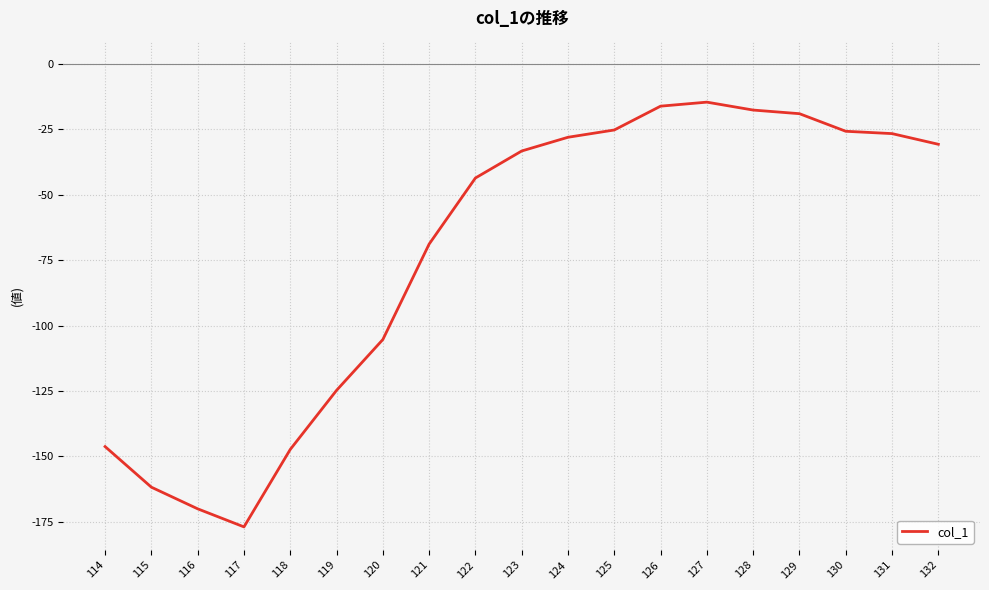

True or false: the data shows -147.4 at 118.

True